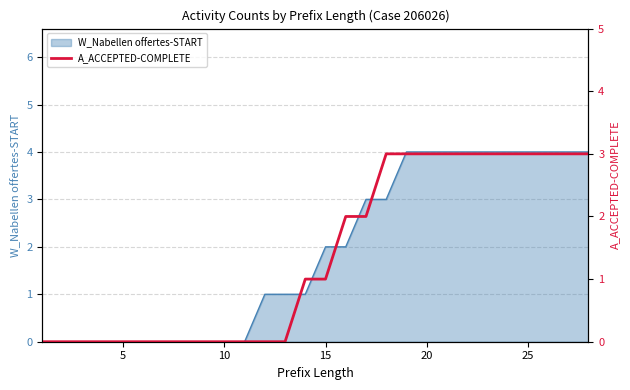

What is the sum of all values?

39